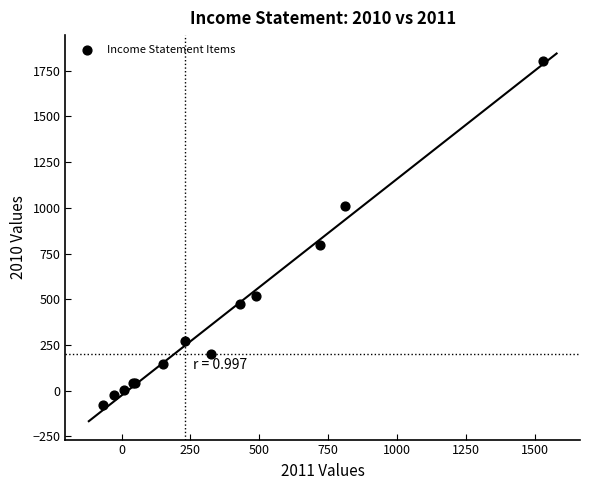

What Y value in the scatter plot is closest to 861?

794